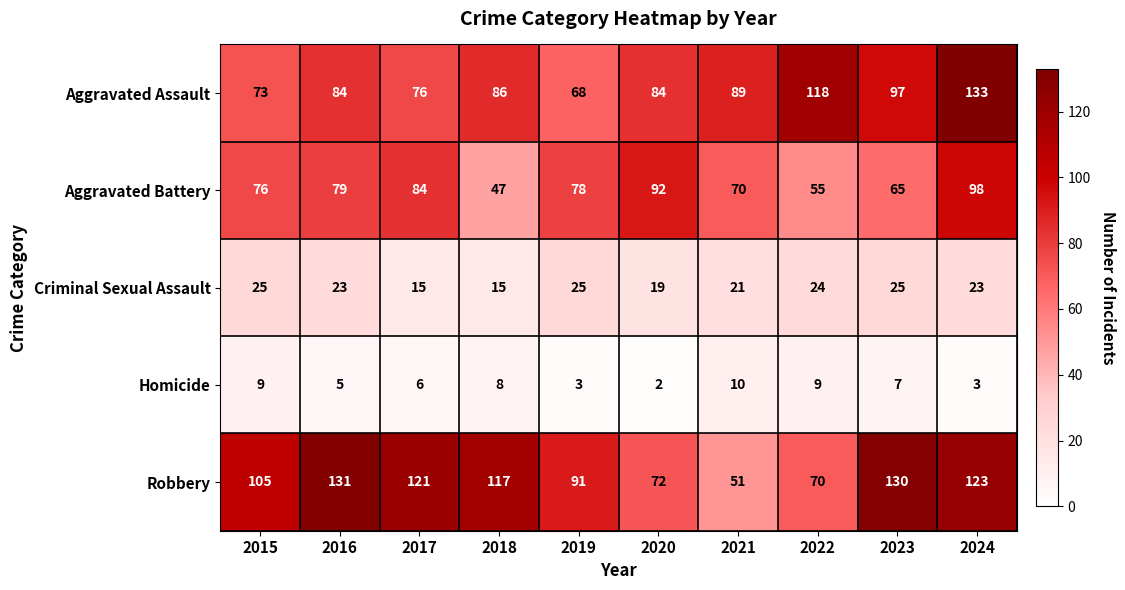

What is the difference between the highest and lowest values at 2017?

115